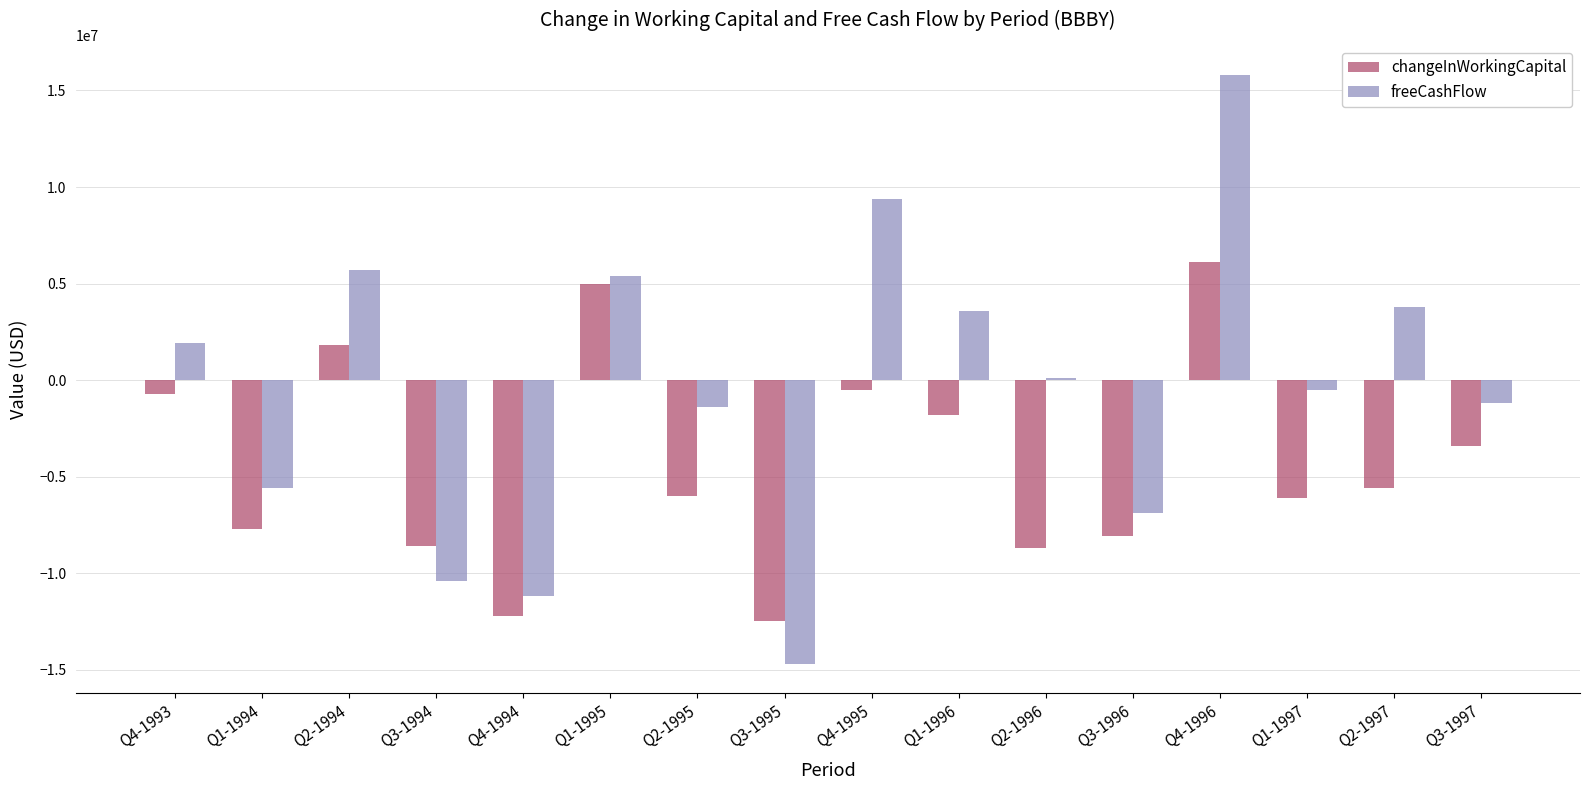

What is the maximum value for freeCashFlow?

15800000